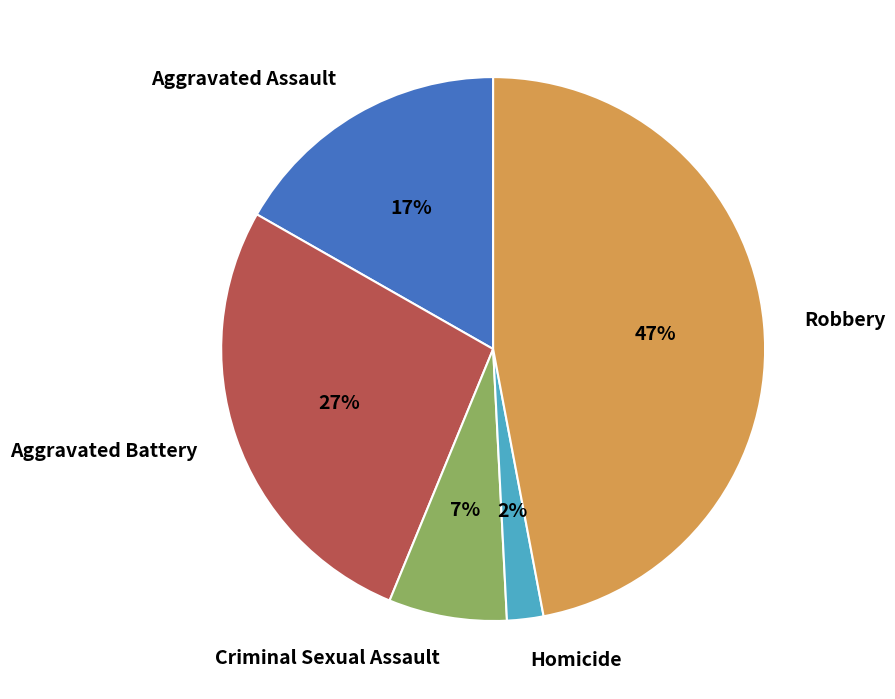

Rank the categories by value from lowest to highest.

Homicide, Criminal Sexual Assault, Aggravated Assault, Aggravated Battery, Robbery